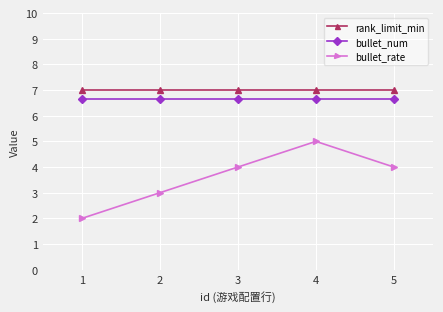

Which series changed the most between 1 and 2?

bullet_rate